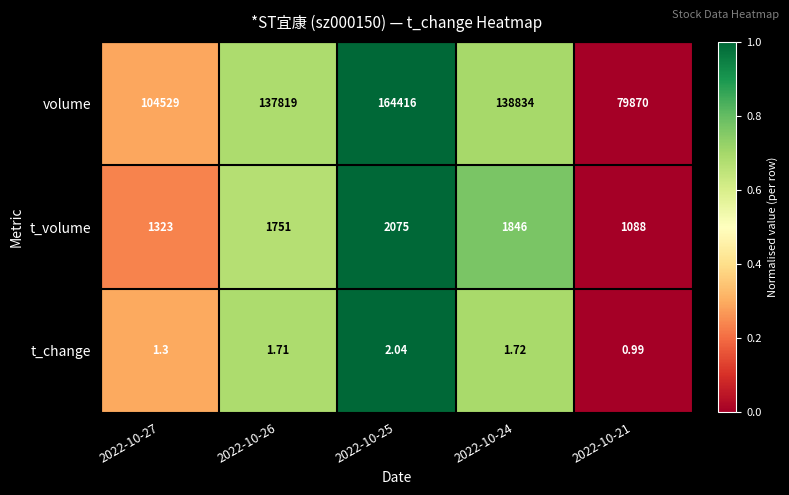

Rank the series at 2022-10-24 from lowest to highest value.

t_change, t_volume, volume